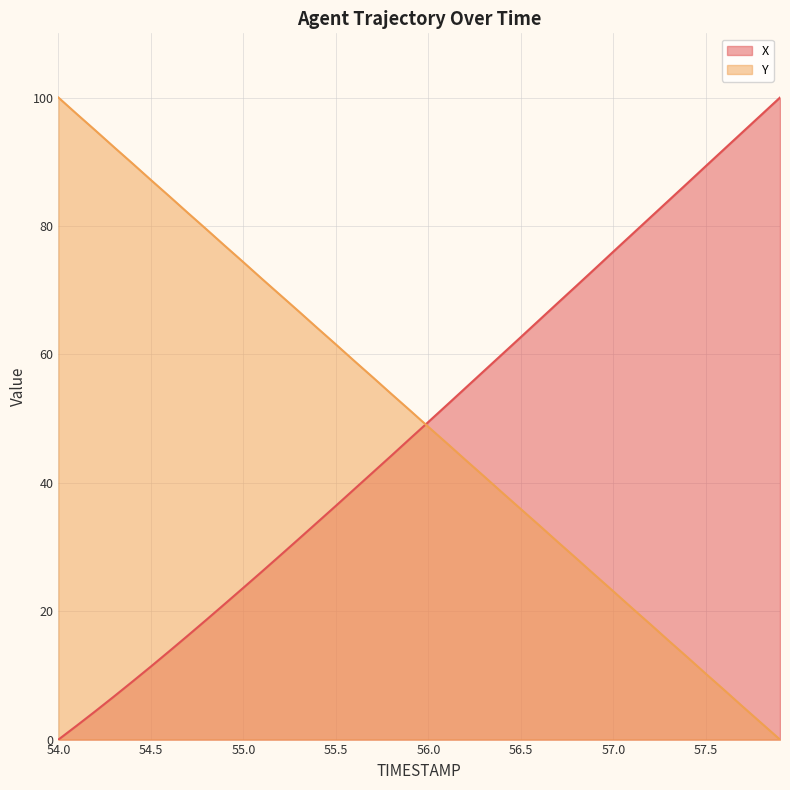

At how many categories does at least one series exceed 27?

40